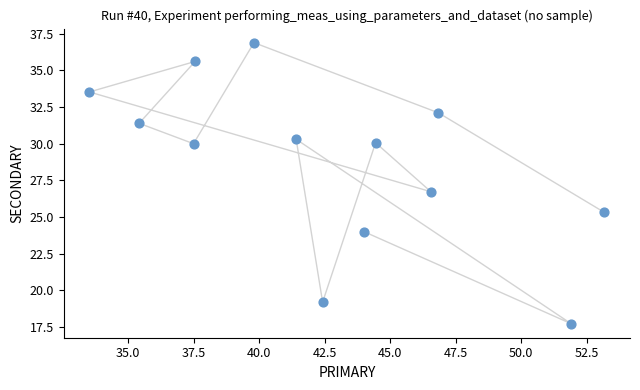

What is the range of X values (max minus min)?

19.6